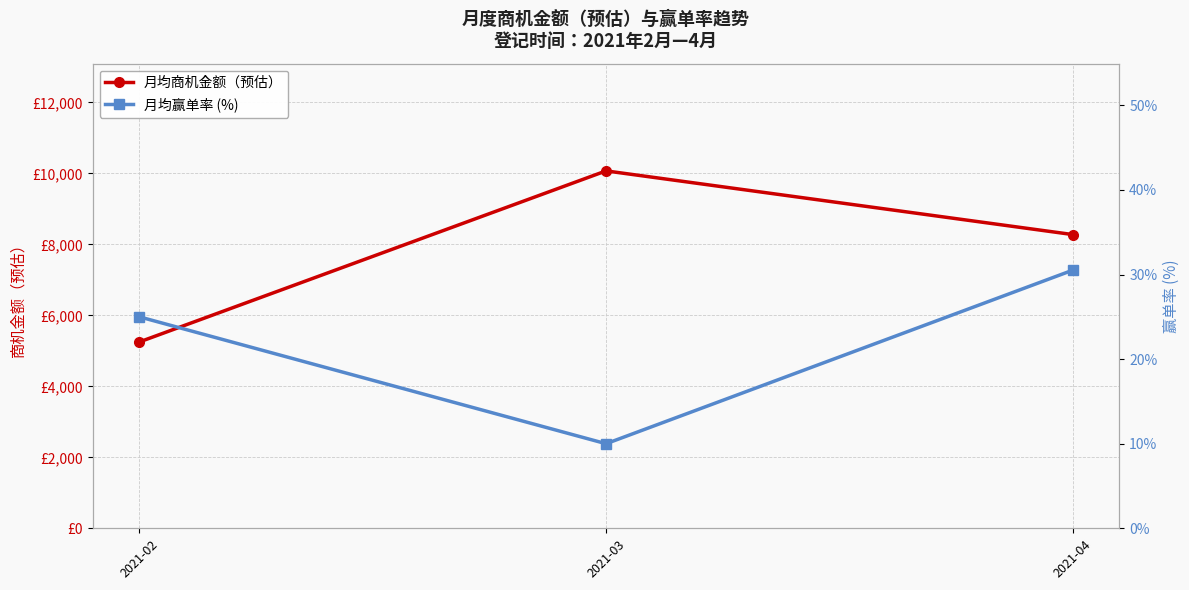

What is the value of the 月均商机金额（预估） point at the 2nd from the left?

10070.3